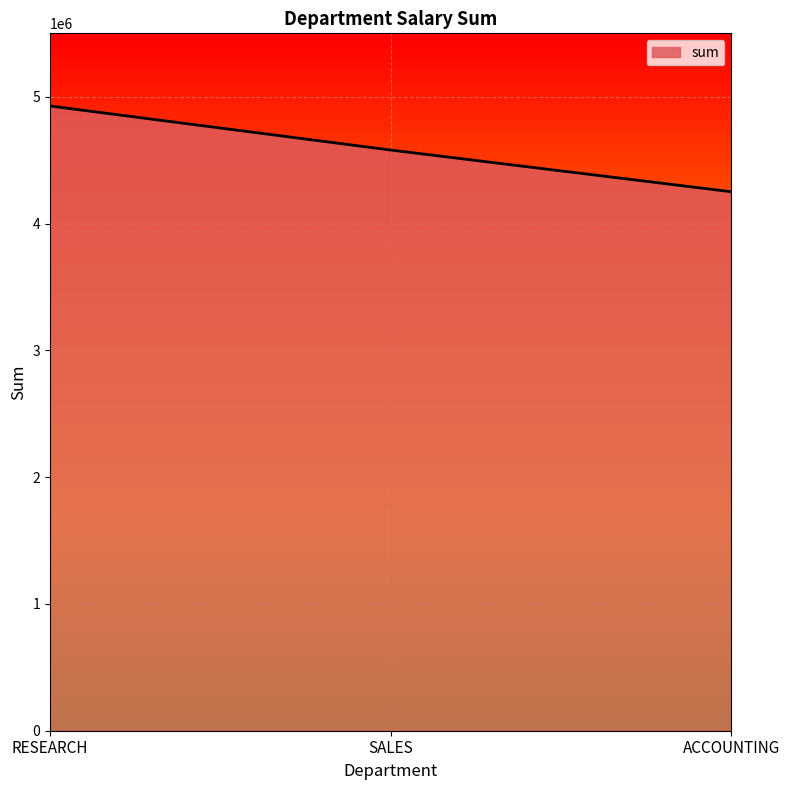

What is the change in value from RESEARCH to SALES?

-347505